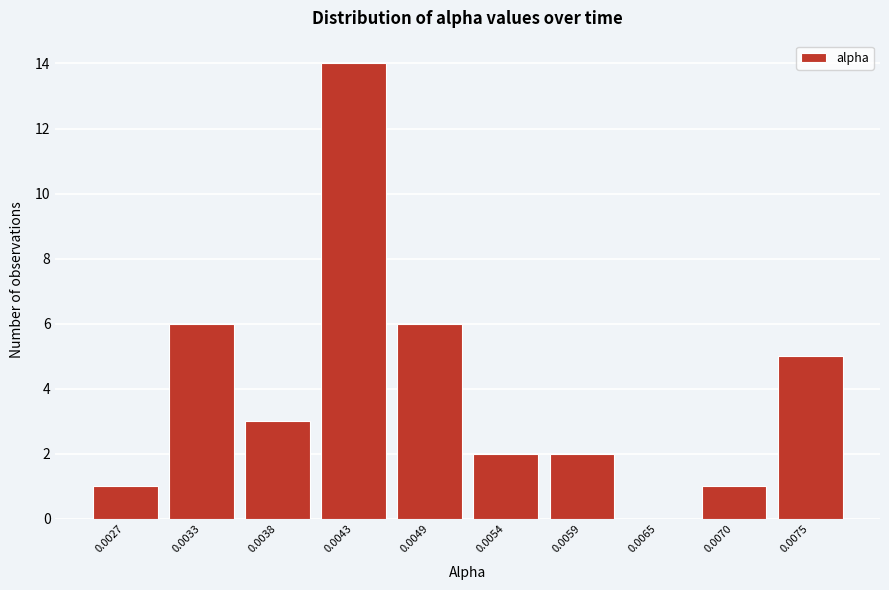

Reading right to left, extract all data points from this chart.

0.0075=5	0.0070=1	0.0065=0	0.0059=2	0.0054=2	0.0049=6	0.0043=14	0.0038=3	0.0033=6	0.0027=1